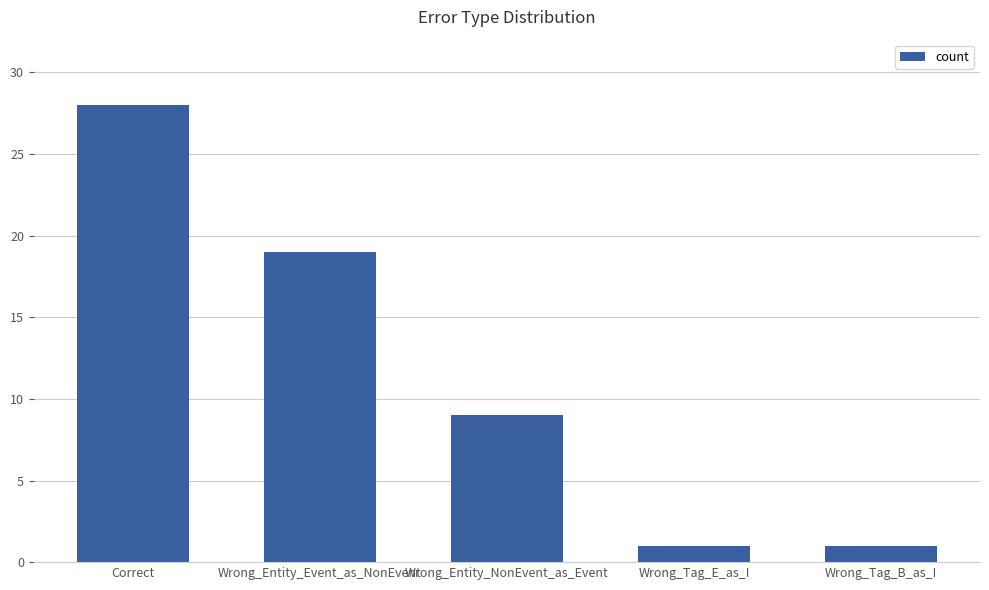

True or false: the data shows 2 at Wrong_Tag_B_as_I.

False